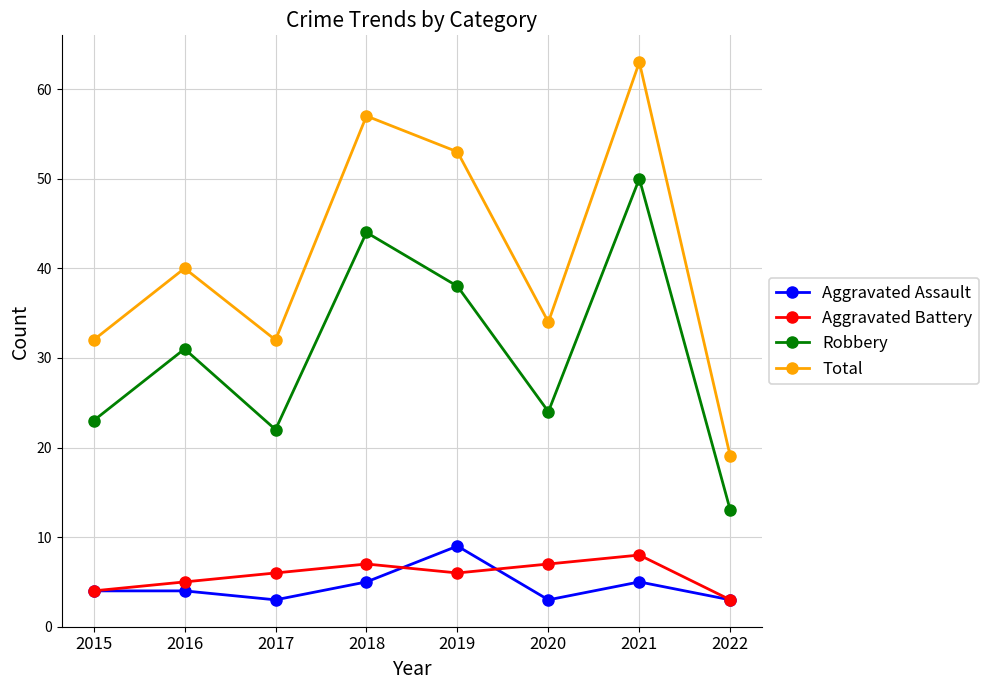

At which label does Total reach its minimum?

2022